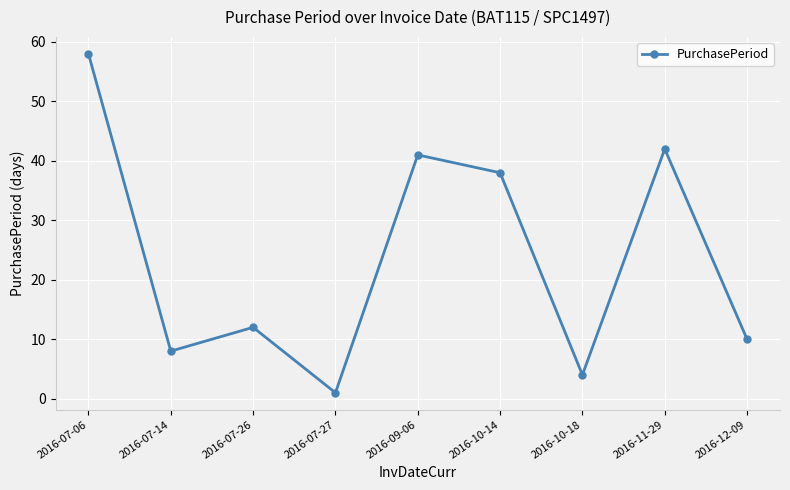

What is the greatest value displayed?

58